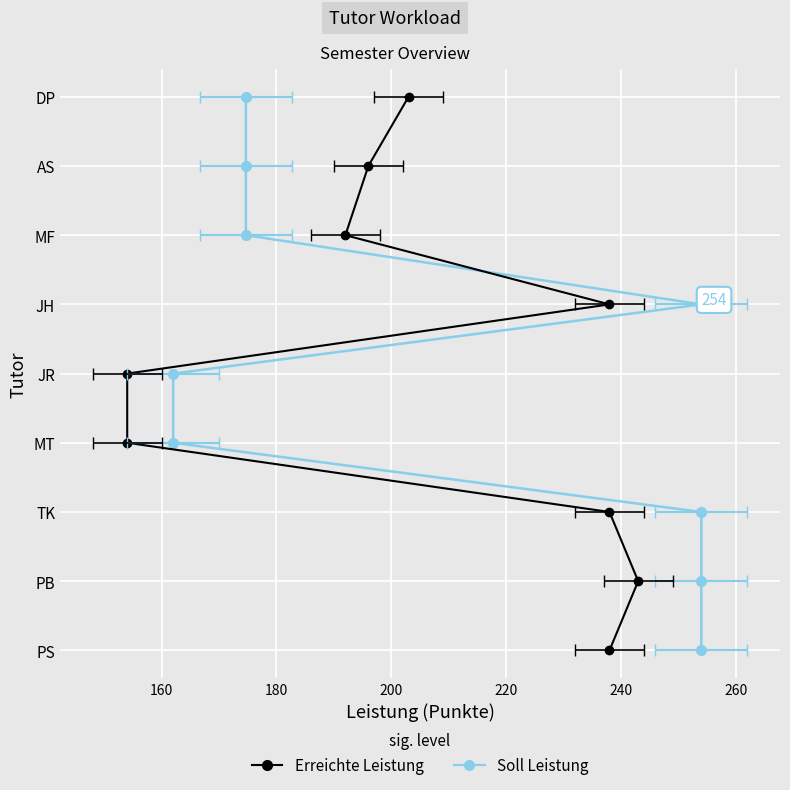

Is it true that Soll Leistung equals 3 at 180?

False